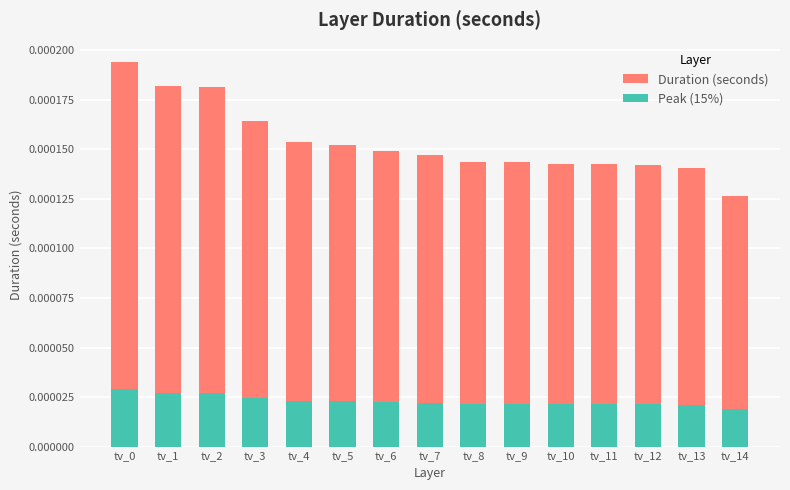

At which label is Duration (seconds) closest to 0?

tv_14